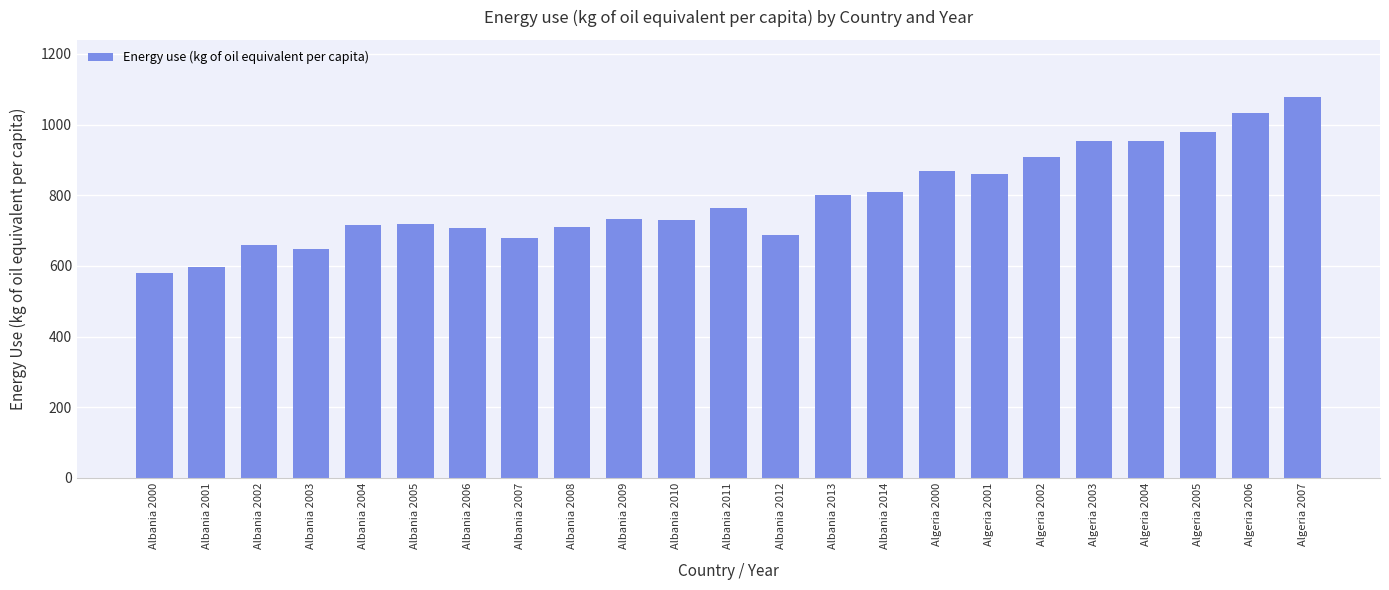

Which has a higher value, Albania 2011 or Albania 2005?

Albania 2011